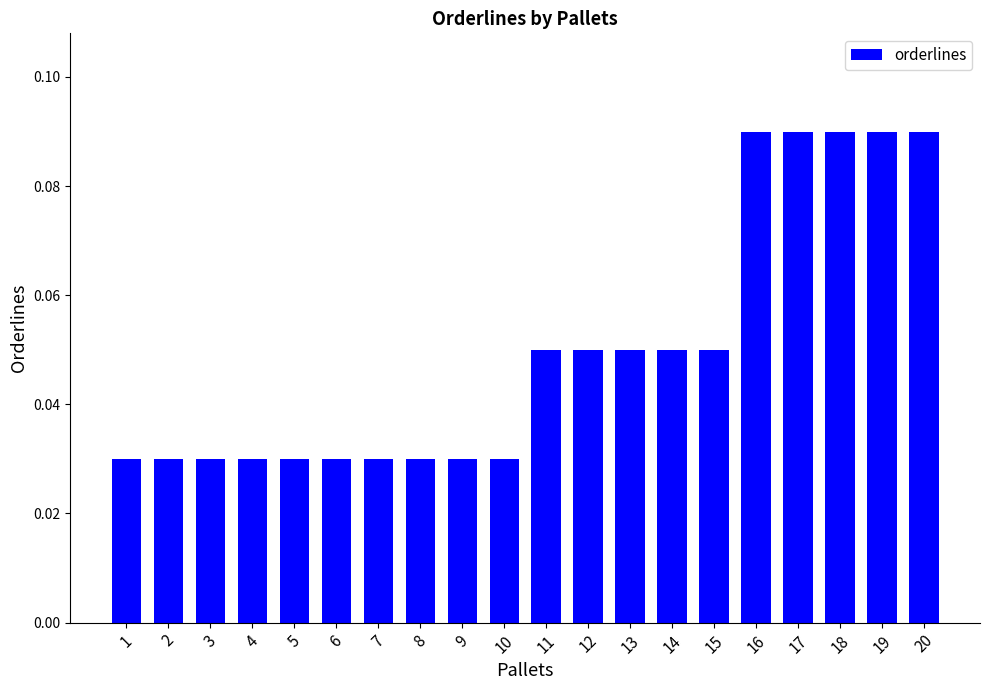

Is it true that the value at 20 is 0.2?

False